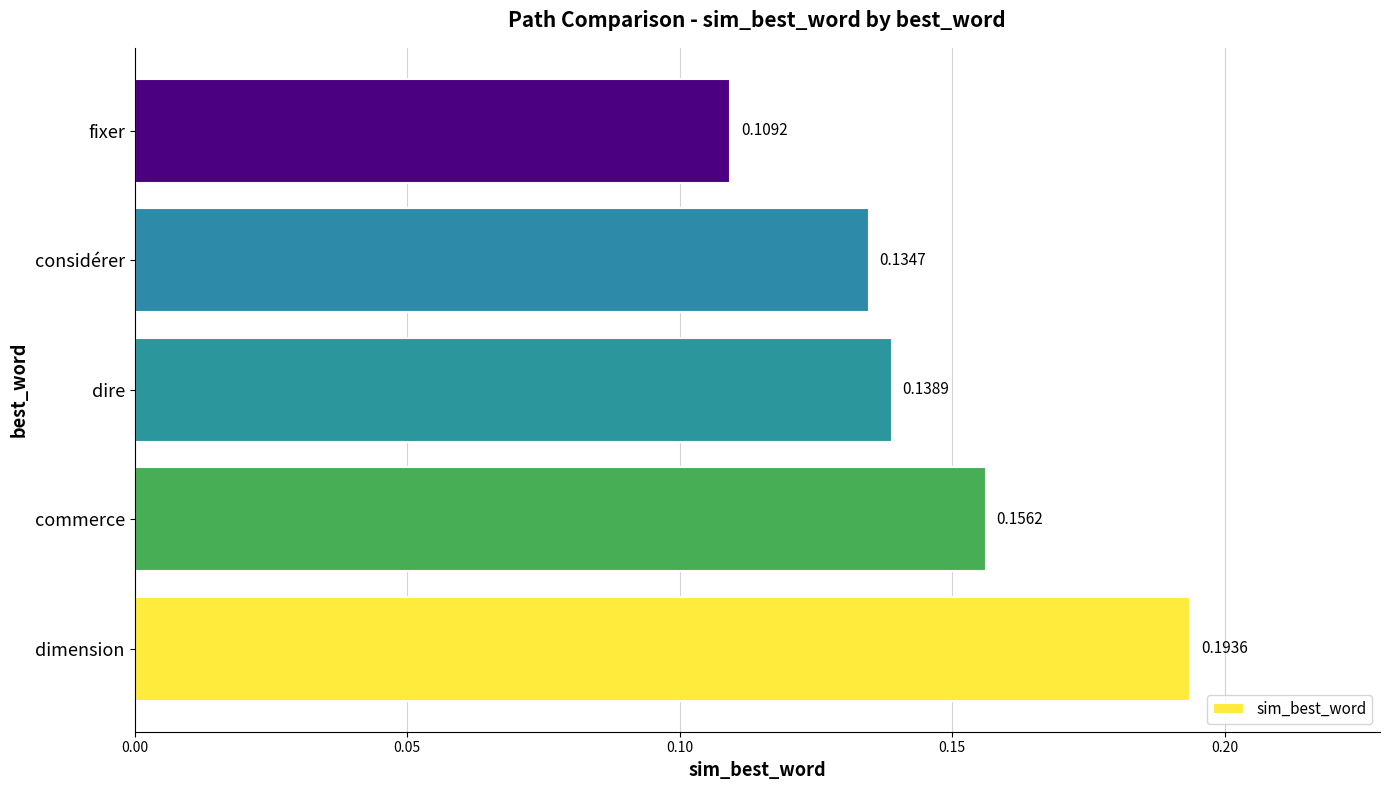

Rank the categories by value from highest to lowest.

dimension, commerce, dire, considérer, fixer